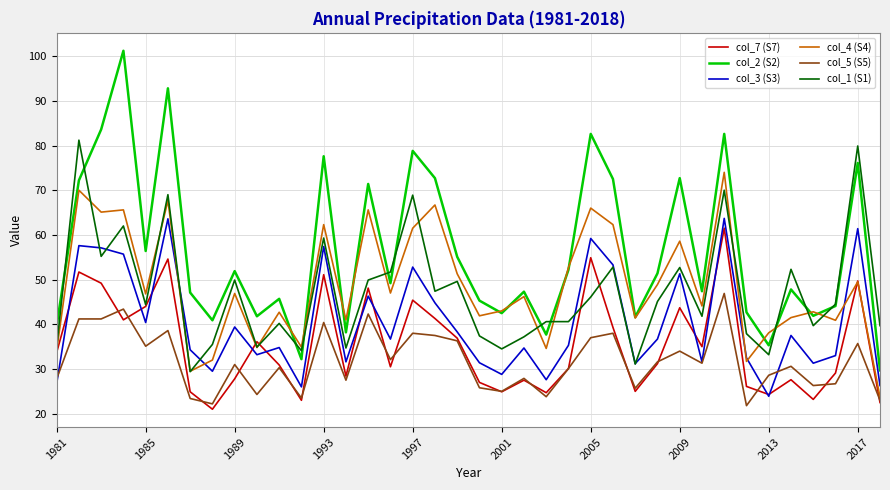

What is the minimum value for col_2 (S2)?

29.7